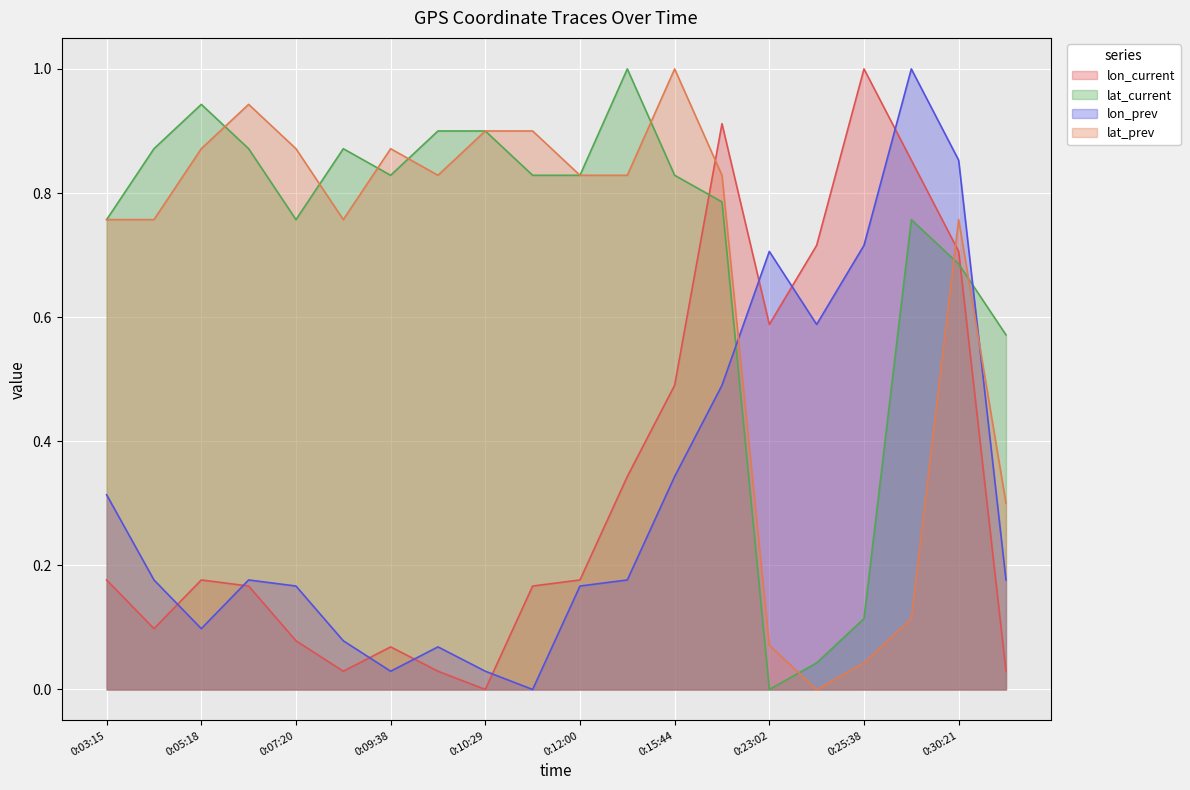

Which series has the largest total across all categories?

lat_current